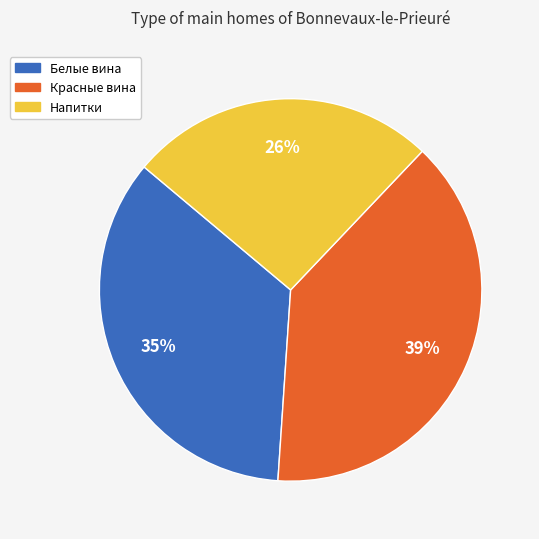

To the nearest percent, what is the average slice percentage?

33%